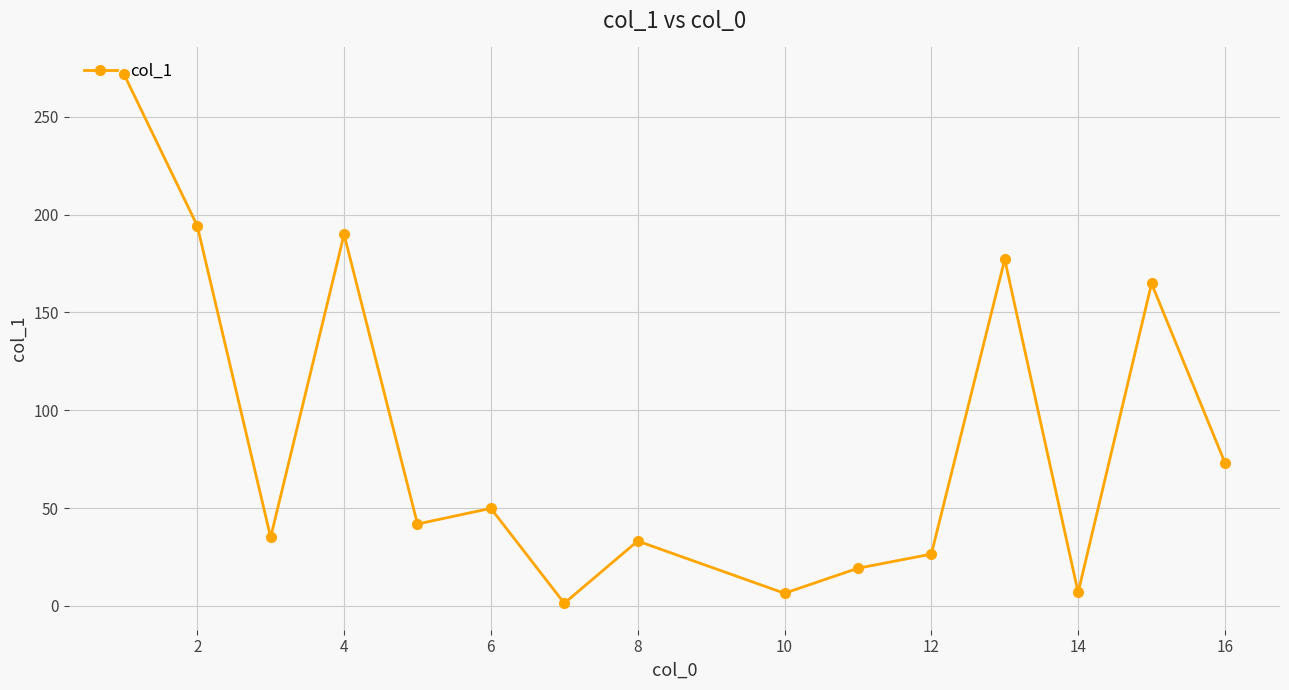

What is the average value?

86.1